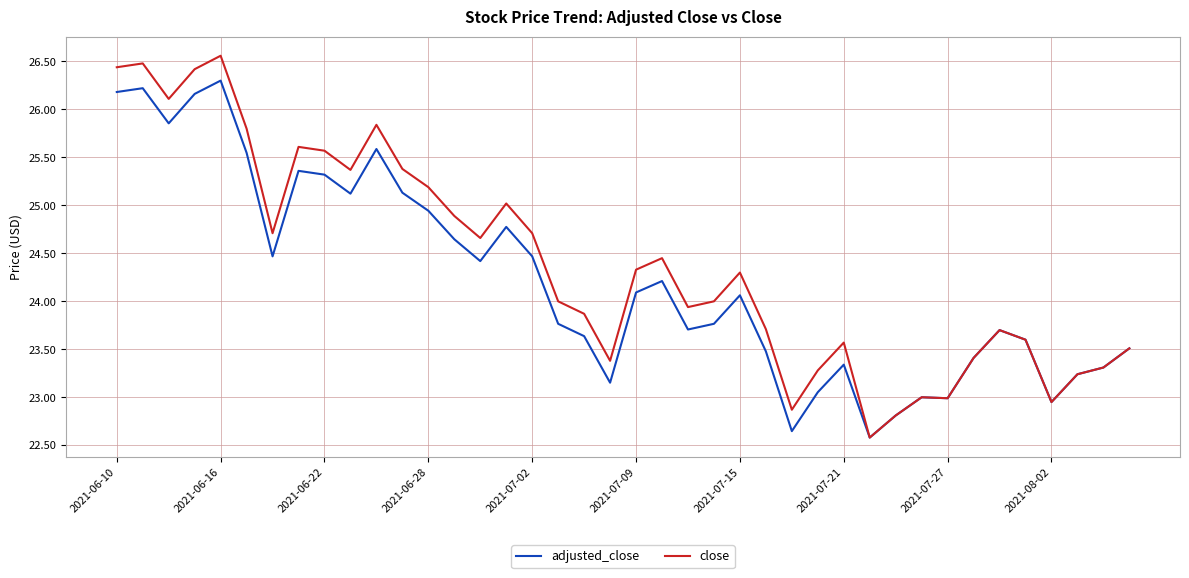

List the series in order of their overall mean, lowest first.

adjusted_close, close